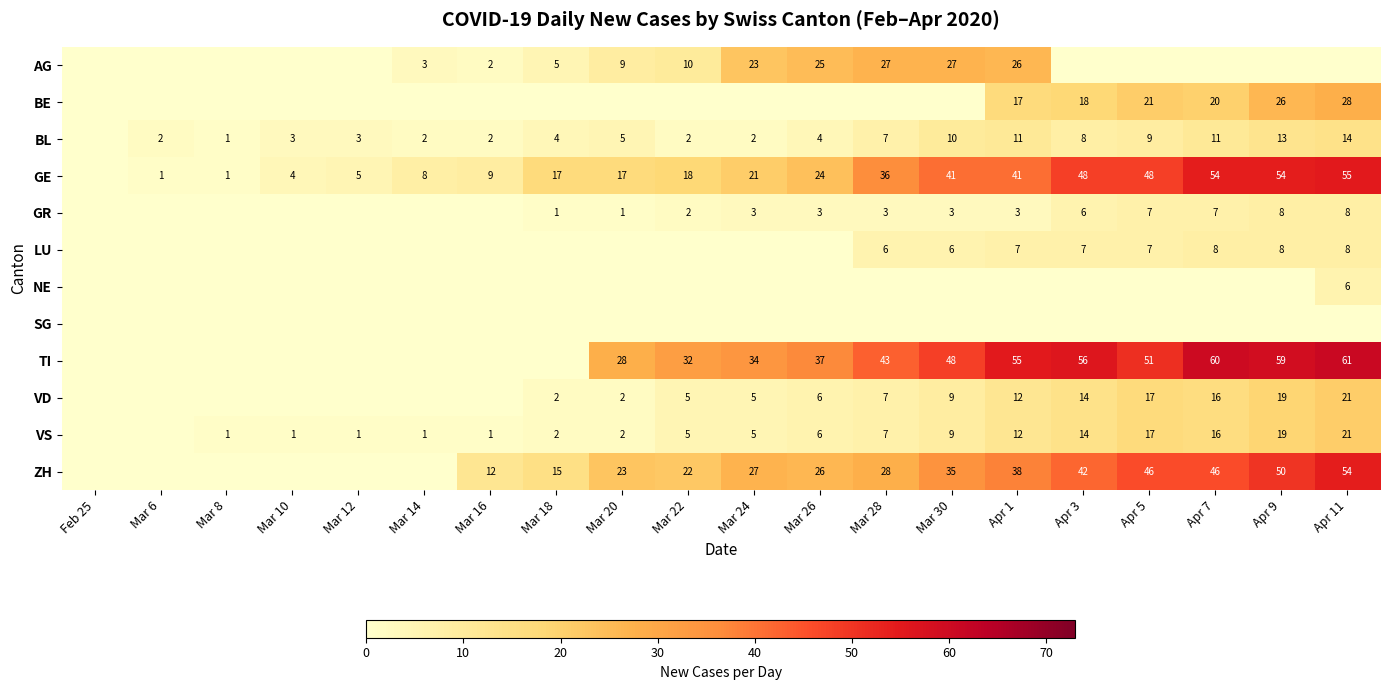

At which category is the sum across all series the highest?

Apr 11